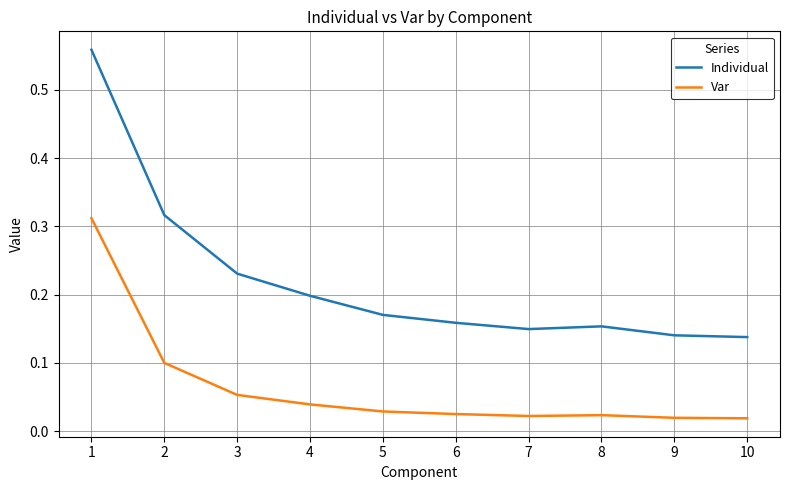

Count the number of data series in this chart.

2